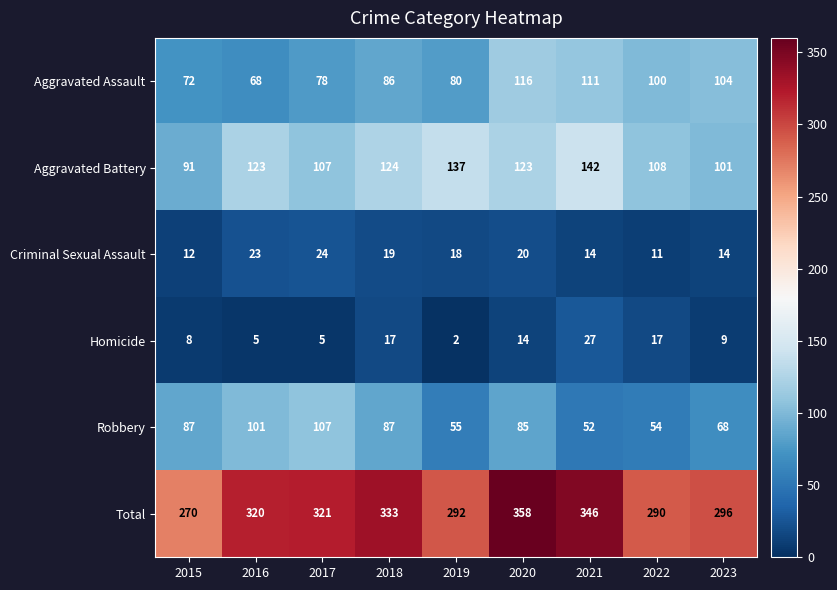

Where is Aggravated Assault nearest to the value 92?

2018